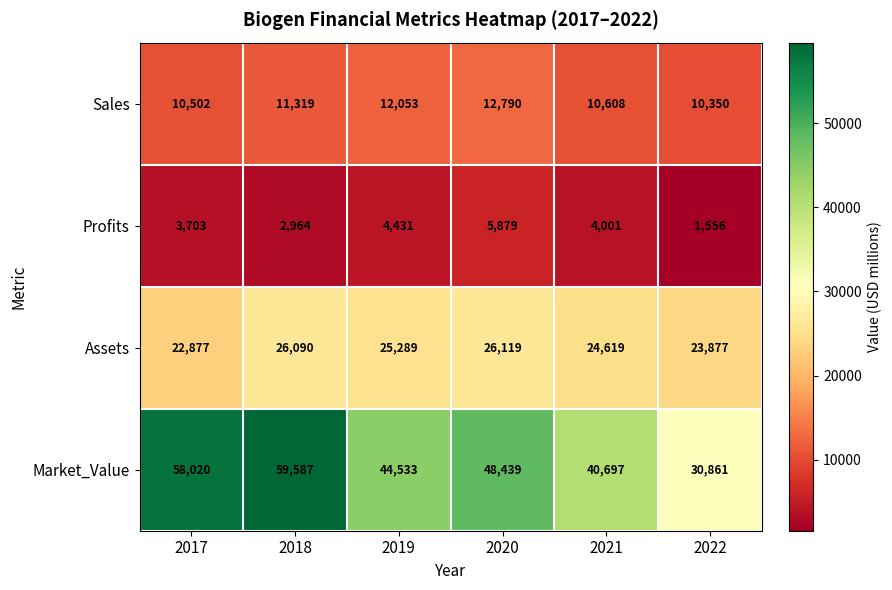

What is the sum of all Assets values?

148871